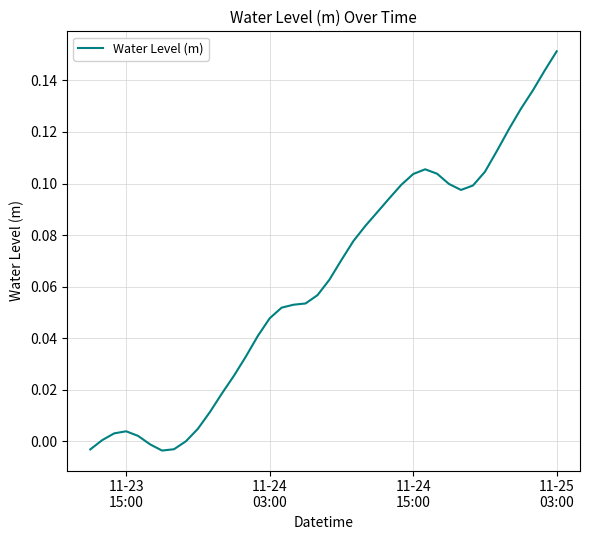

Reading left to right, list all the values displayed in this chart.

-0.0	0.0	0.0	0.0	0.0	-0.0	-0.0	-0.0	-0.0	0.0	0.0	0.0	0.0	0.0	0.0	0.0	0.1	0.1	0.1	0.1	0.1	0.1	0.1	0.1	0.1	0.1	0.1	0.1	0.1	0.1	0.1	0.1	0.1	0.1	0.1	0.1	0.1	0.1	0.1	0.2